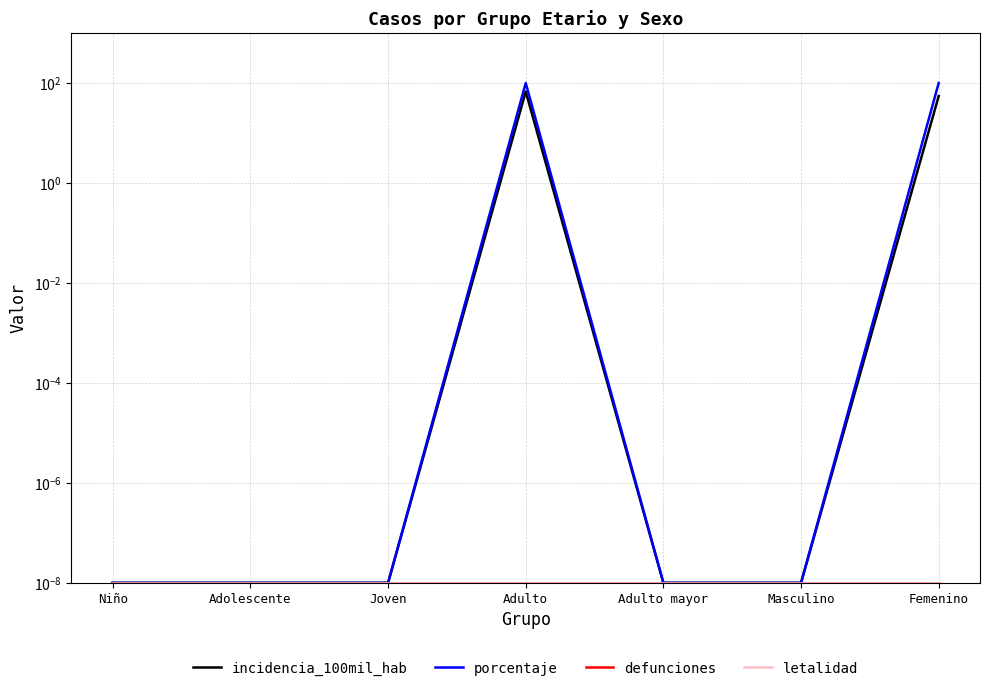

At which category does the chart reach its minimum across all series?

Niño